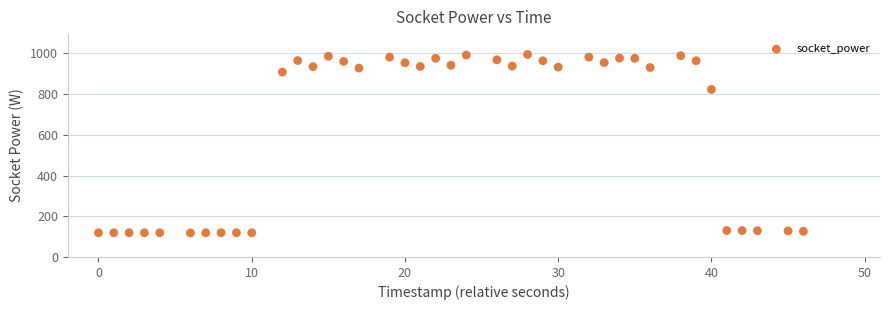

What Y value in the scatter plot is closest to 556?

823